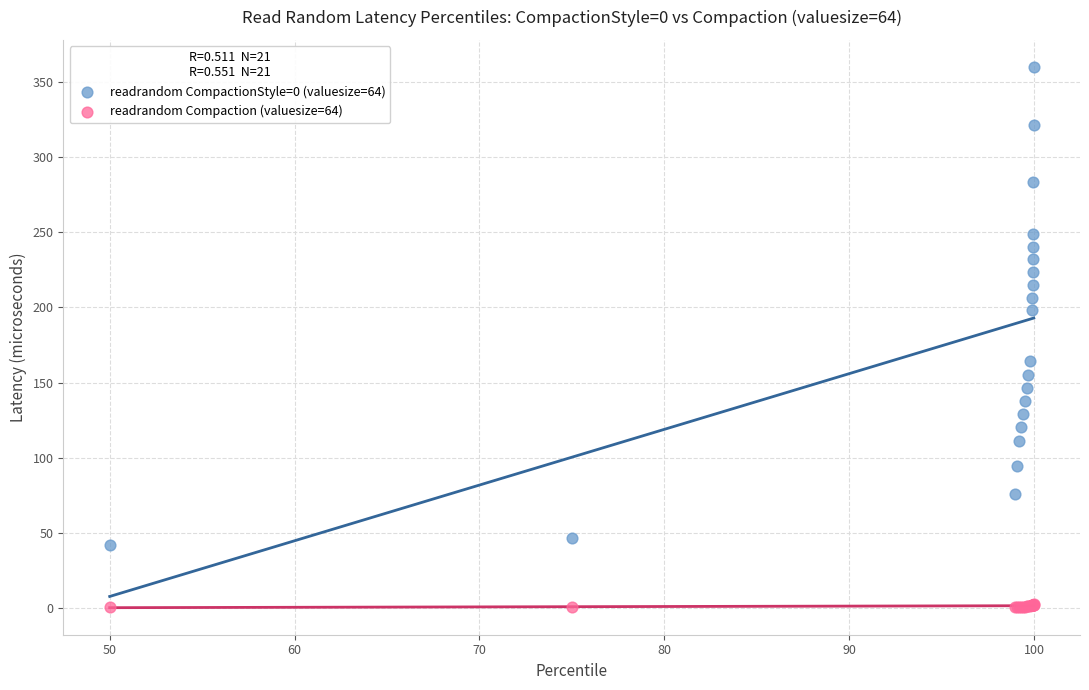

Which series contains the highest Y value?

readrandom CompactionStyle=0 (valuesize=64)